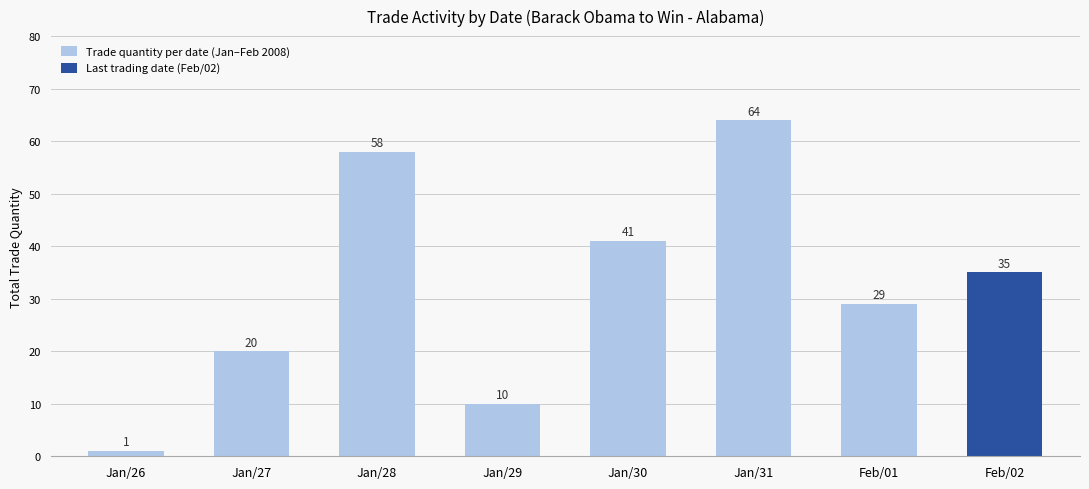

The chart shows a value of 20 at Jan/27. True or false?

True